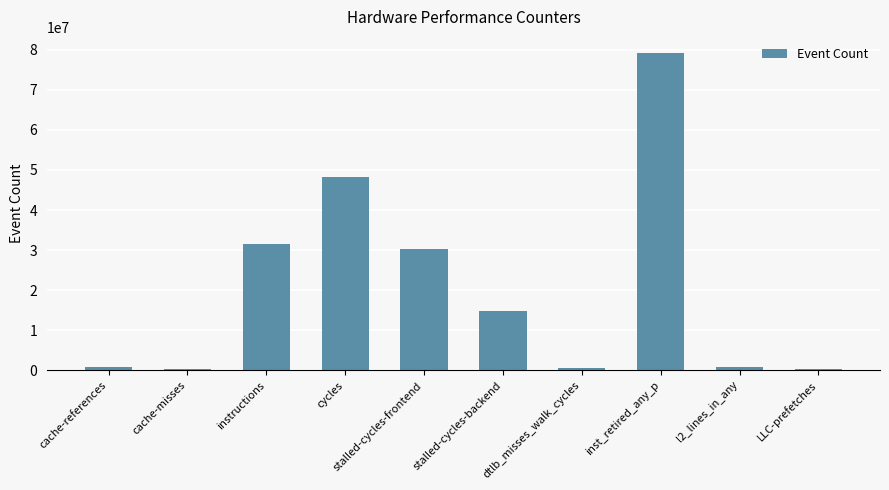

Between stalled-cycles-backend and cycles, which is larger?

cycles